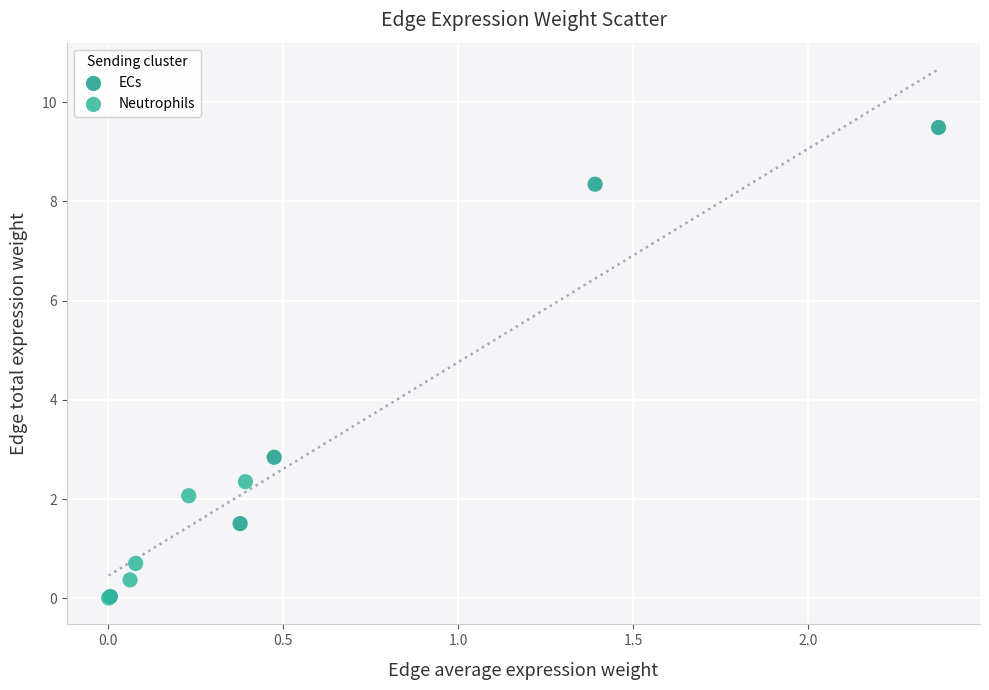

Which series has the largest Y range (max minus min)?

ECs